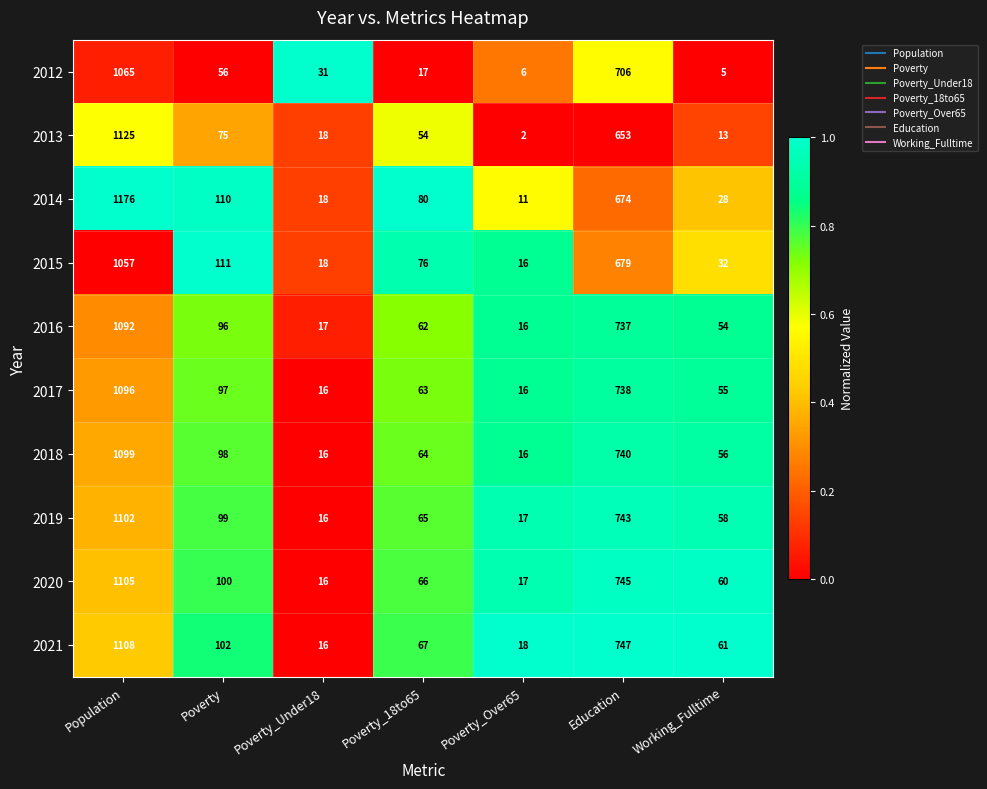

Which label corresponds to the largest value in the chart?

Population